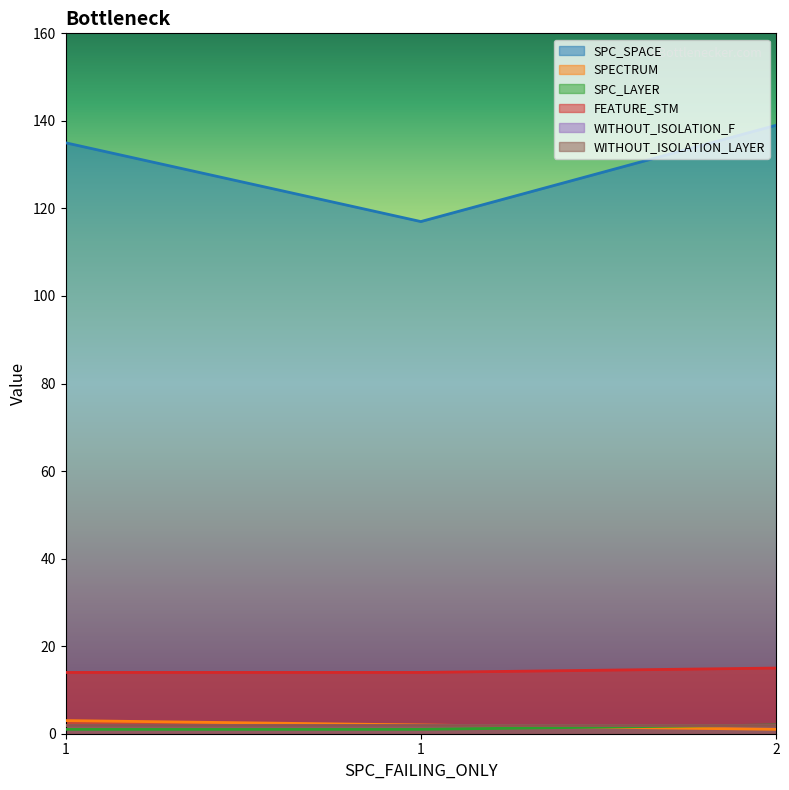

Which series changed the most between 1 and 2?

SPC_SPACE